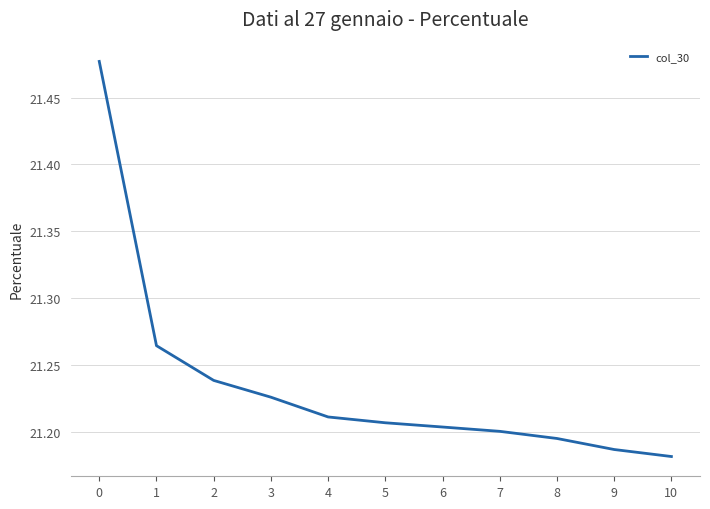

The value at 5 is 37.8. True or false?

False